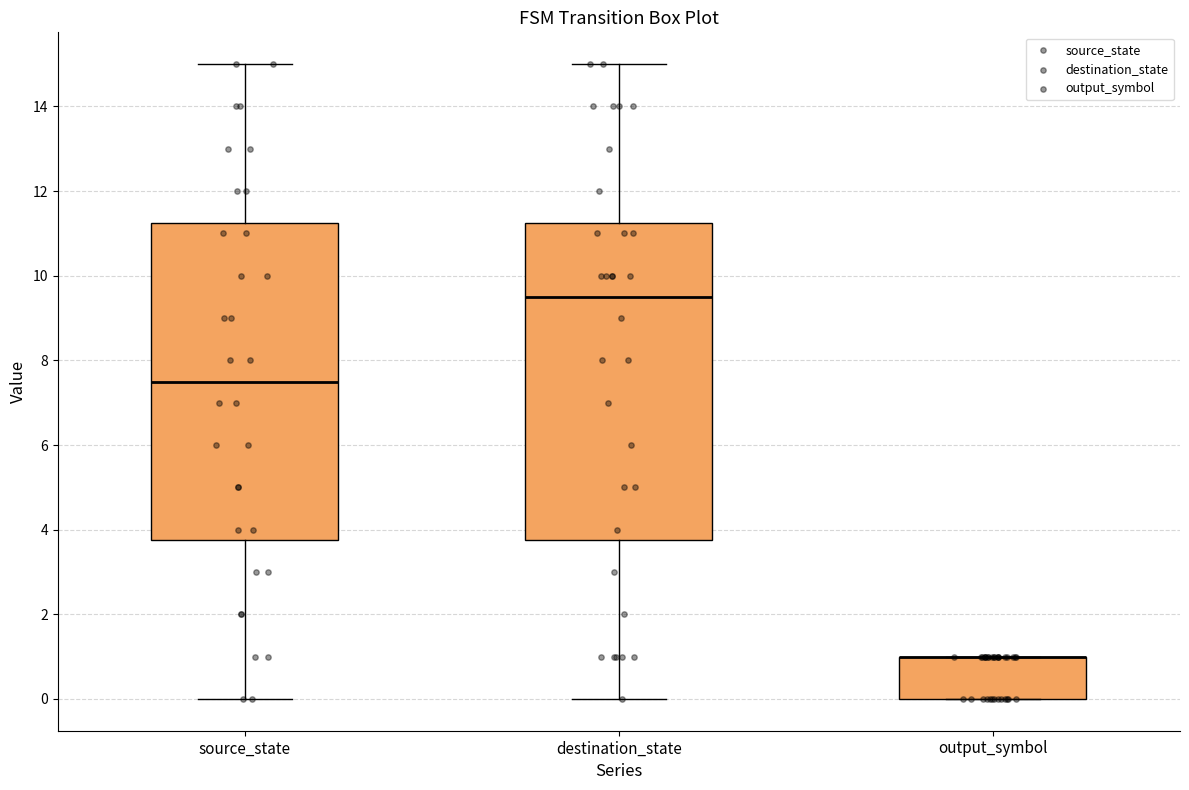

Reading left to right, read every box against the y-axis: the position of its median line, the range the box covers, and the ends of its whiskers. The values are not printed on the chart, so give them approximately, as read against the axis.

source_state: median 7.6, box 3.8 to 11.2, whiskers 0.0 to 15.0
destination_state: median 9.6, box 3.8 to 11.2, whiskers 0.0 to 15.0
output_symbol: median 1.0 (drawn on the box's upper edge), box 0.0 to 1.0, whiskers 0.0 to 1.0